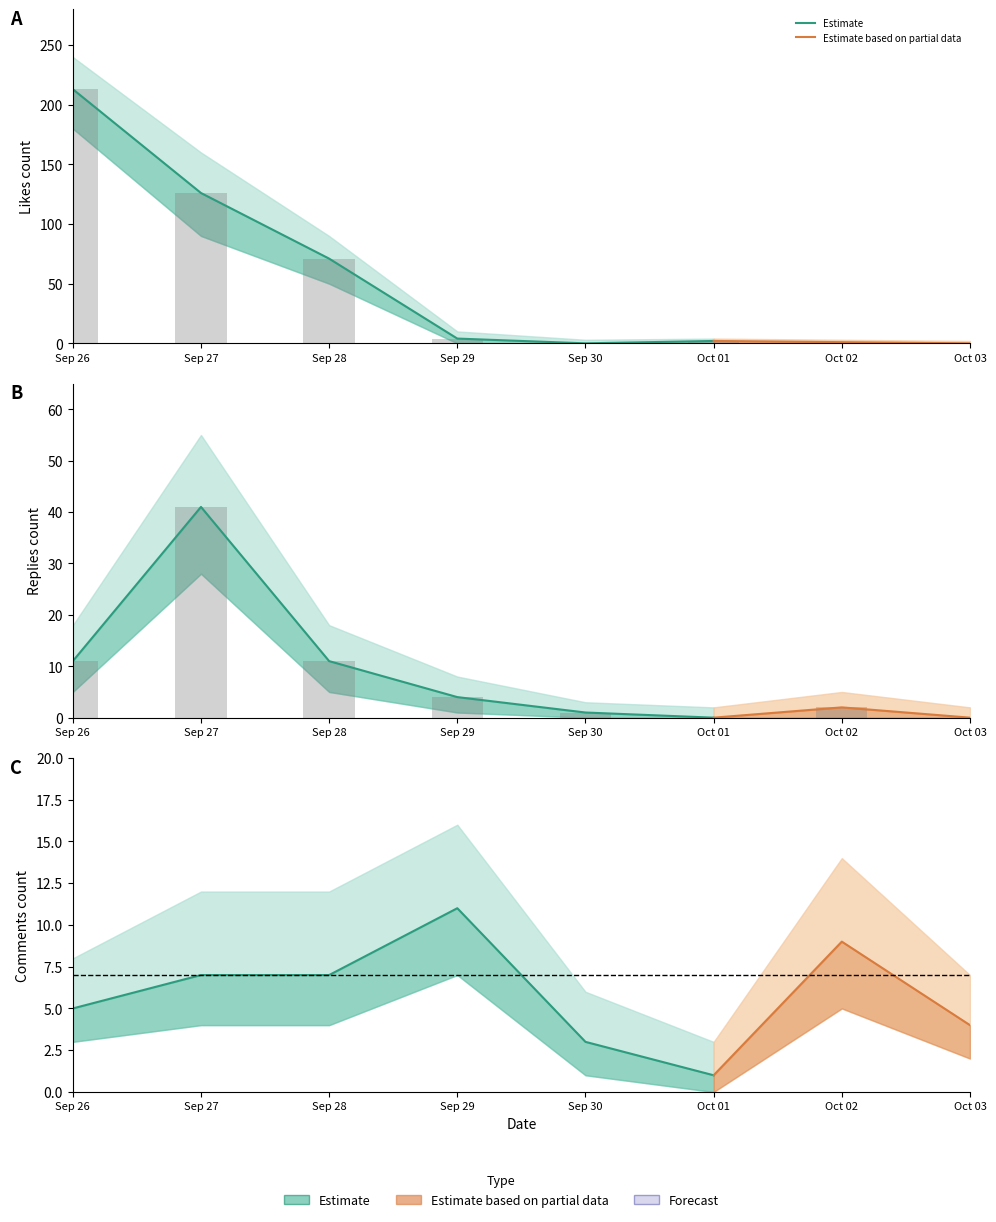

Is the value of replies_count at Oct 02 greater than the value of likes_count at Sep 28?

No